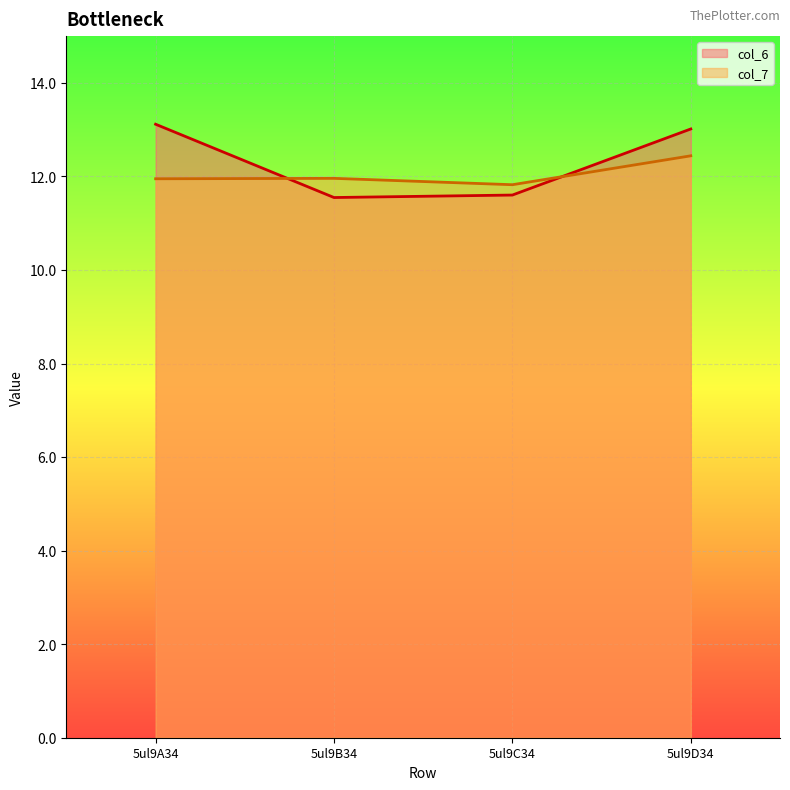

List the labels in order of col_7 value, largest first.

5ul9D34, 5ul9B34, 5ul9A34, 5ul9C34